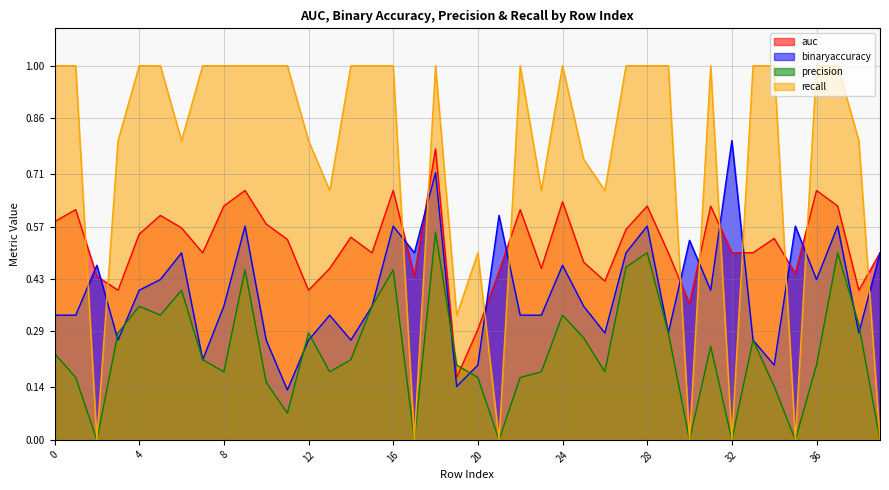

List the series in order of their peak value, lowest first.

precision, auc, binaryaccuracy, recall